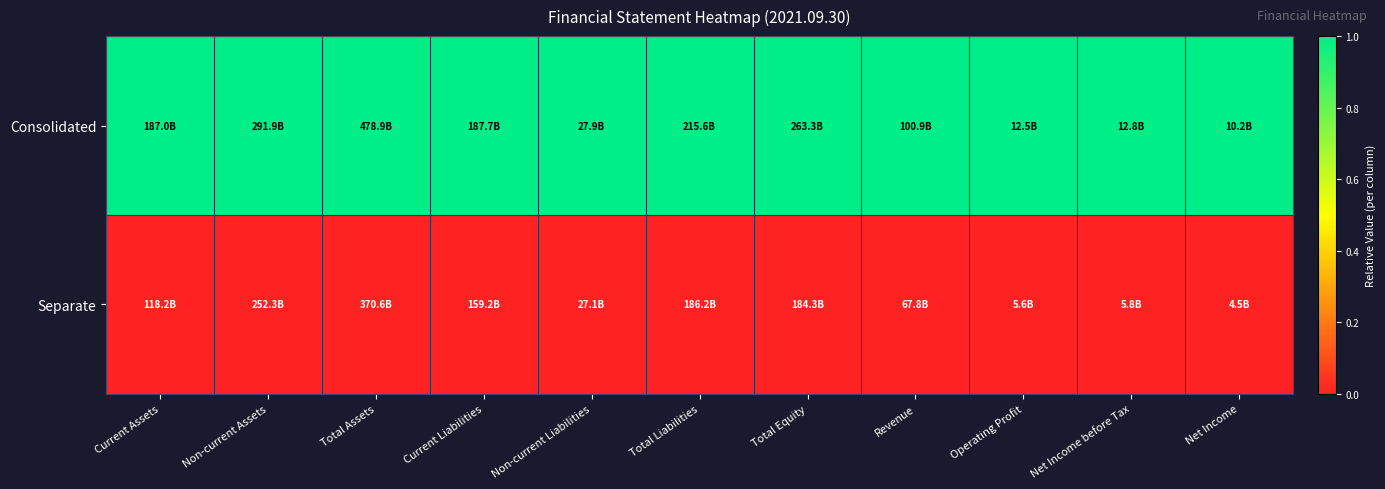

What is the total value across all series at Total Equity?

1